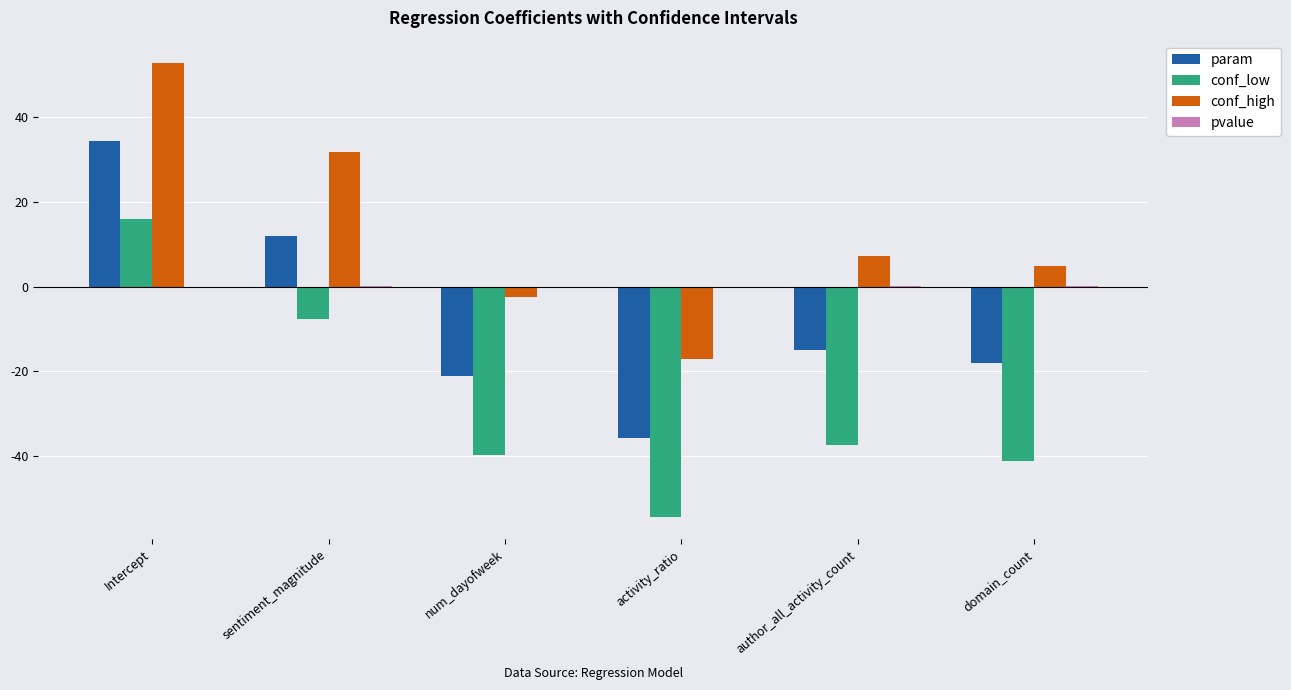

True or false: param has a value of -35.6 at activity_ratio.

True